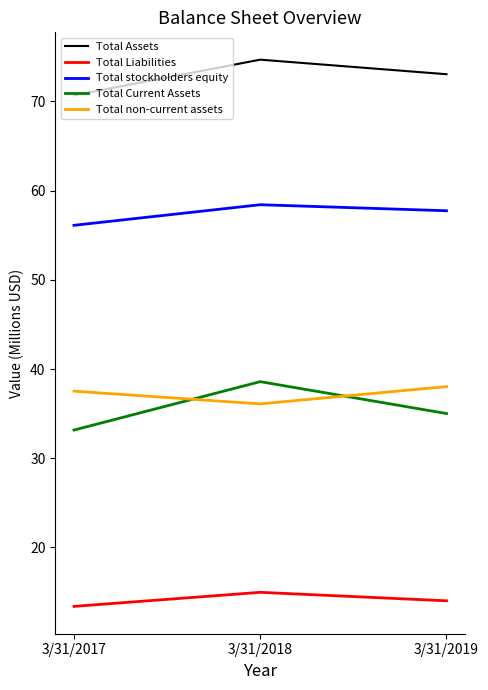

At which category does the chart reach its peak across all series?

3/31/2018